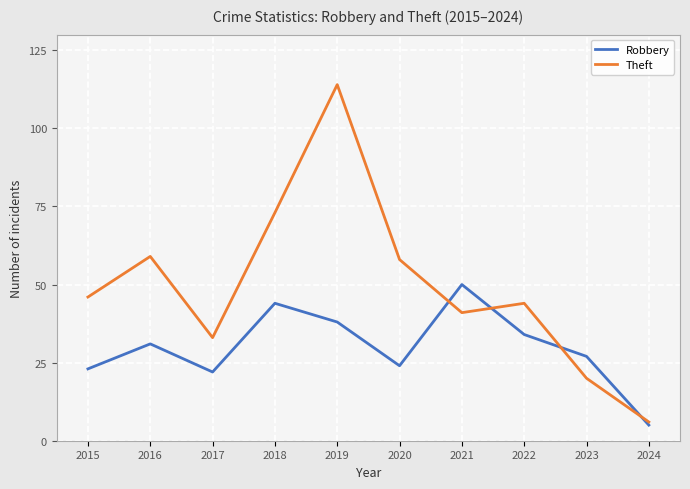

In Robbery, how many points are higher than both neighbors (excluding endpoints)?

3